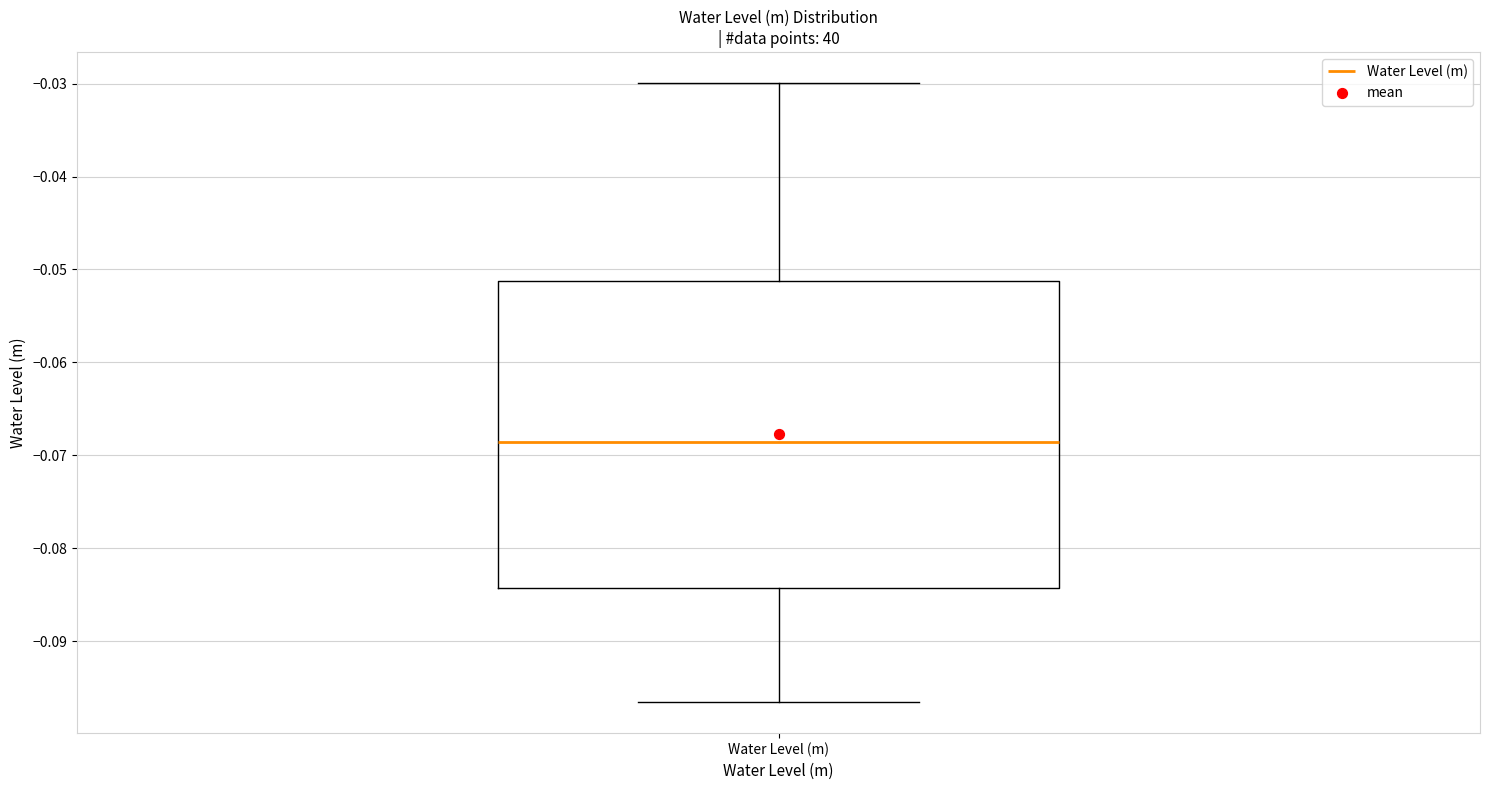

Transcribe this box plot: give where the median line is, the range the box spans, and where the two whiskers end, as read against the y-axis. The values are not printed on the chart, so give them approximately, as read against the axis.

median -0.069, box -0.084 to -0.051, whiskers -0.097 to -0.030